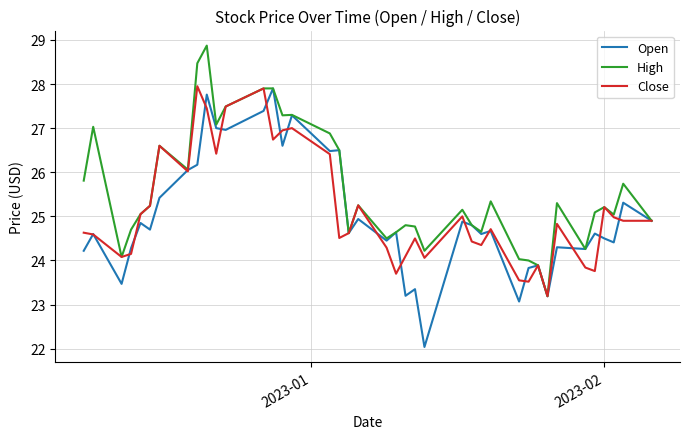

What are all the series names shown in the legend?

Open, High, Close